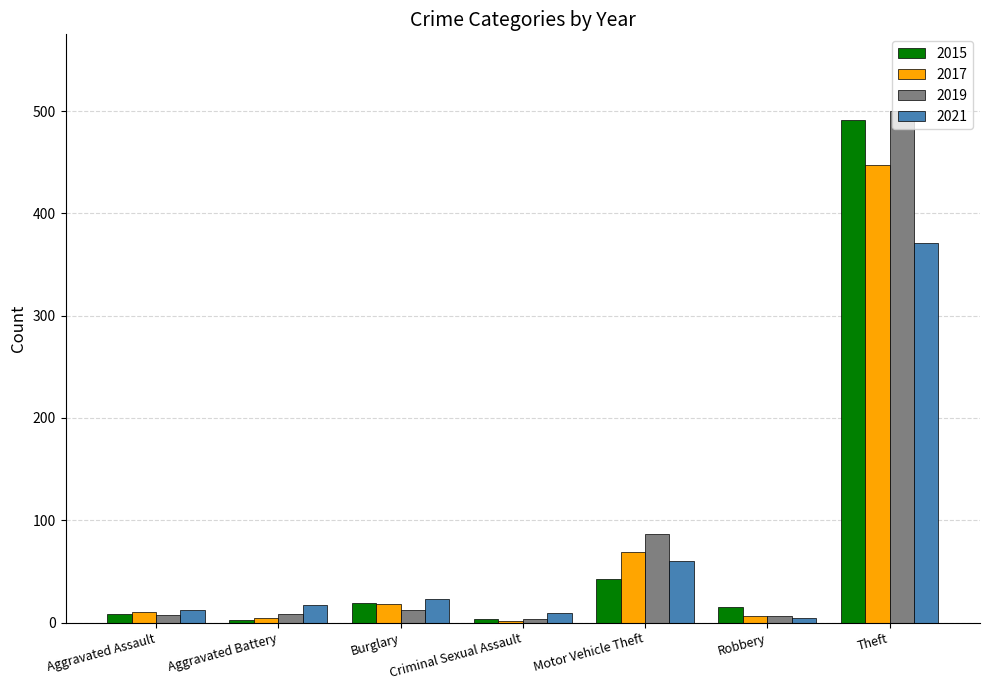

List the series in order of their peak value, highest first.

2019, 2015, 2017, 2021